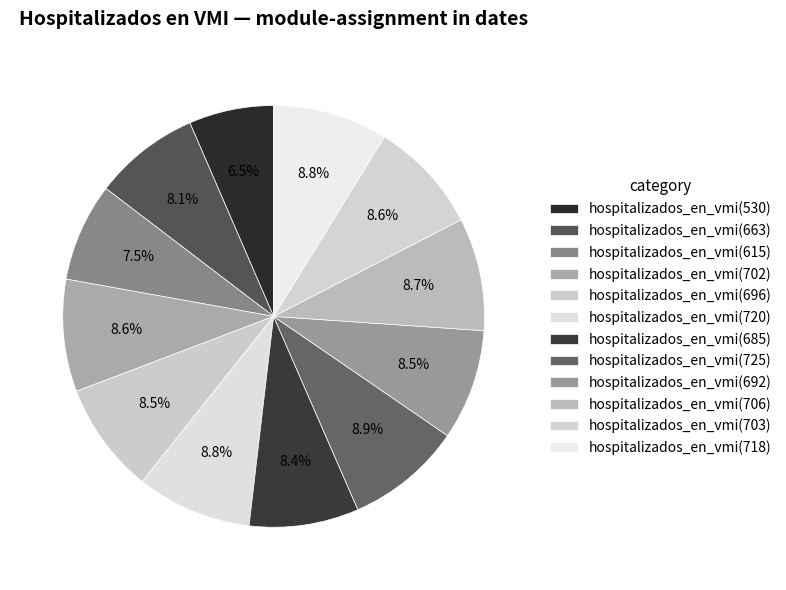

Which slice is the smallest?

hospitalizados_en_vmi(530)